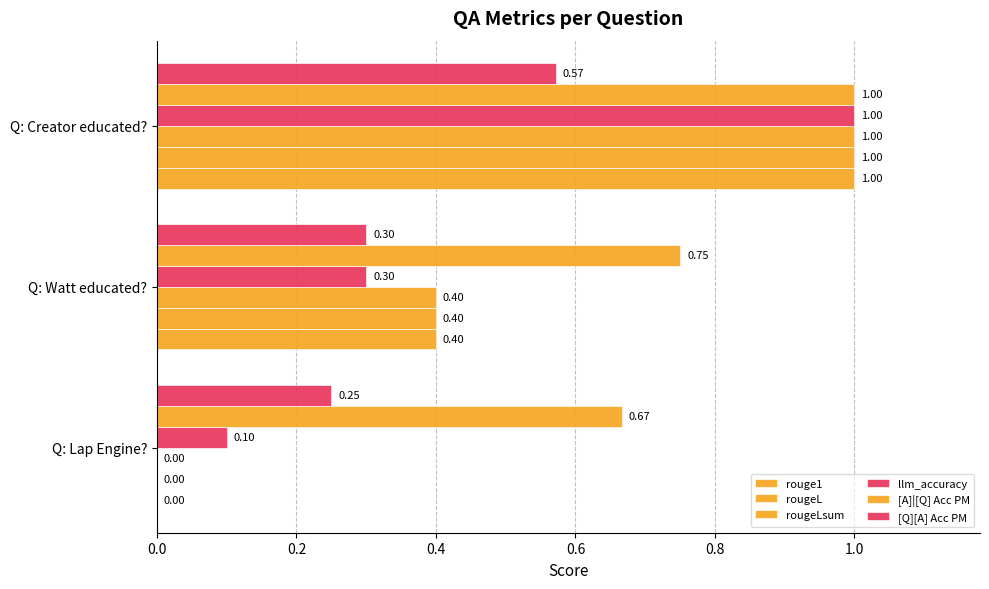

How many distinct data groups are displayed?

6